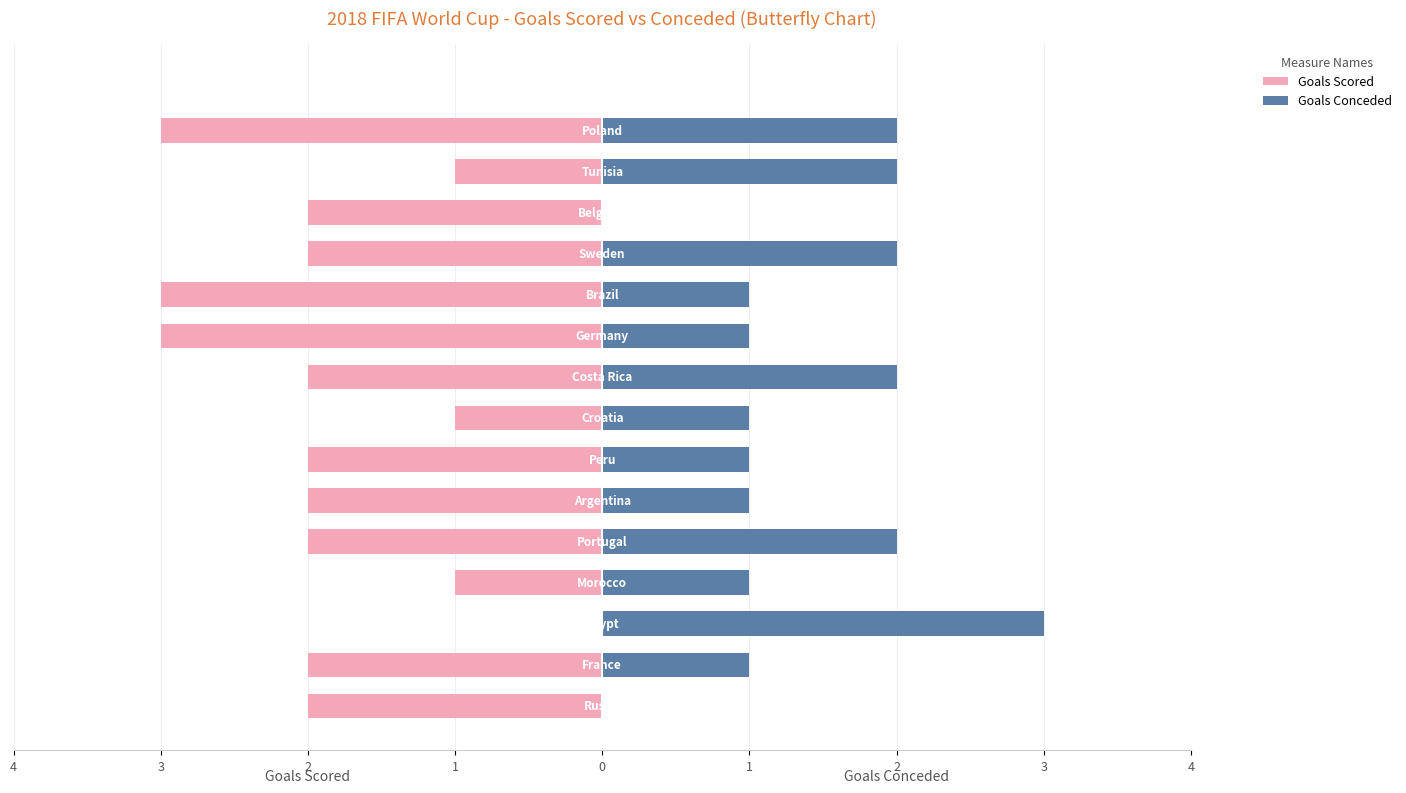

Where does the Goals Scored series first go above -2?

2